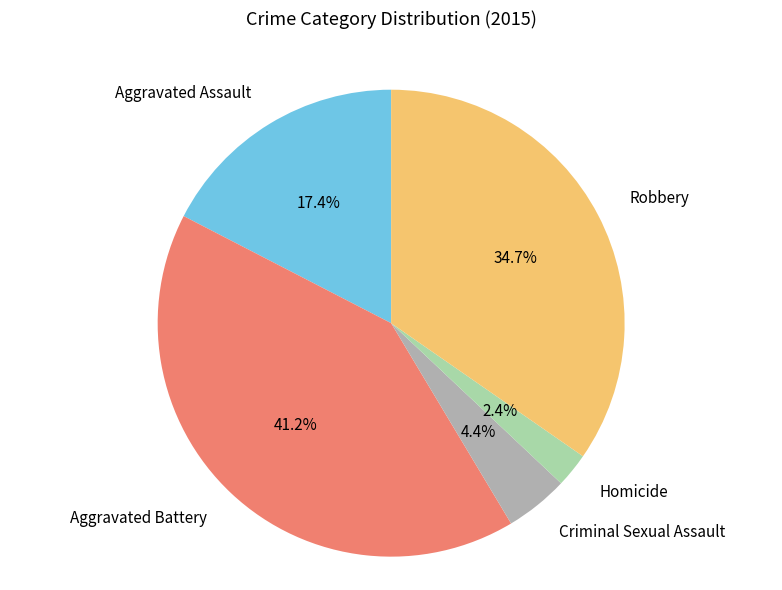

Does any single category account for the majority?

No